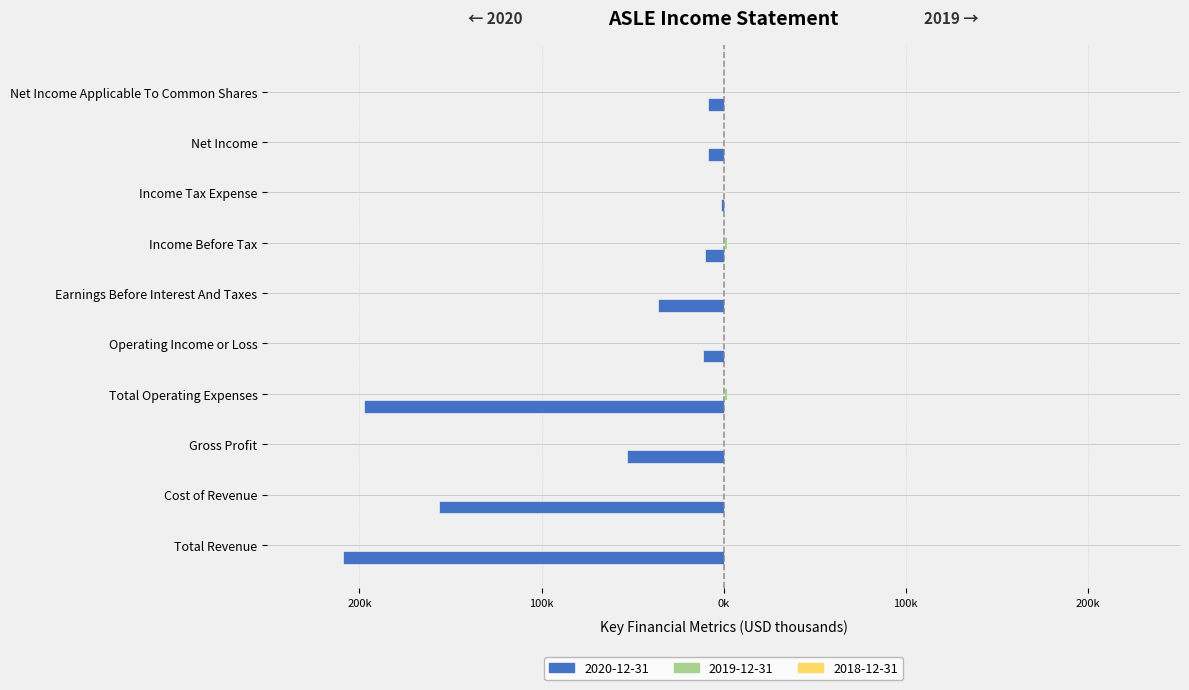

How many groups of bars are there?

10